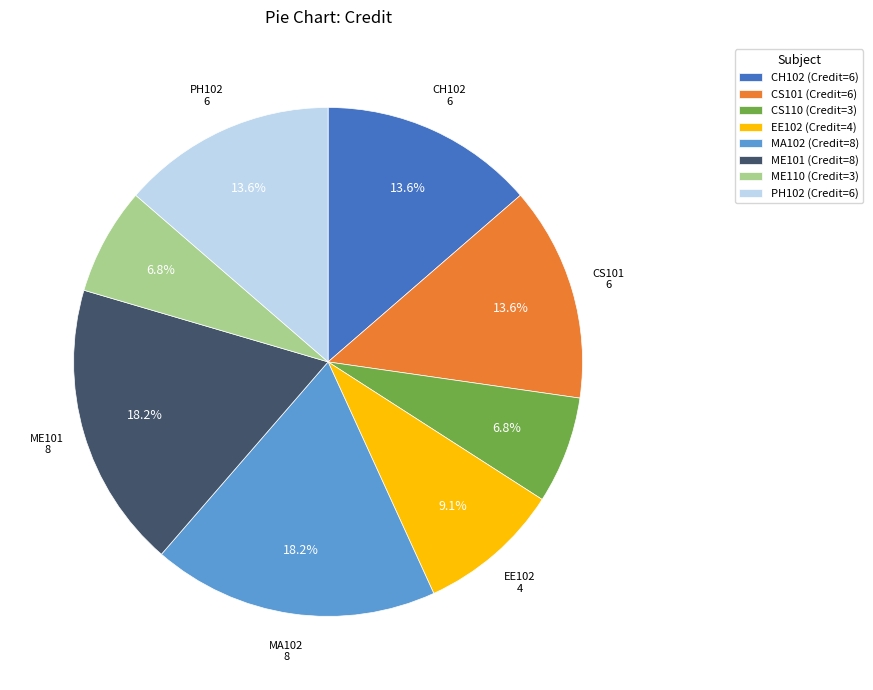

To the nearest percent, what is the difference between the EE102 and ME101 slice percentages?

9%